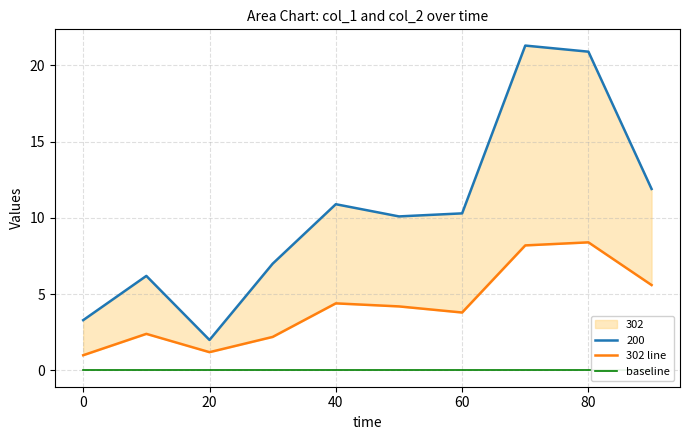

In 302 line, how many points are higher than both neighbors (excluding endpoints)?

3